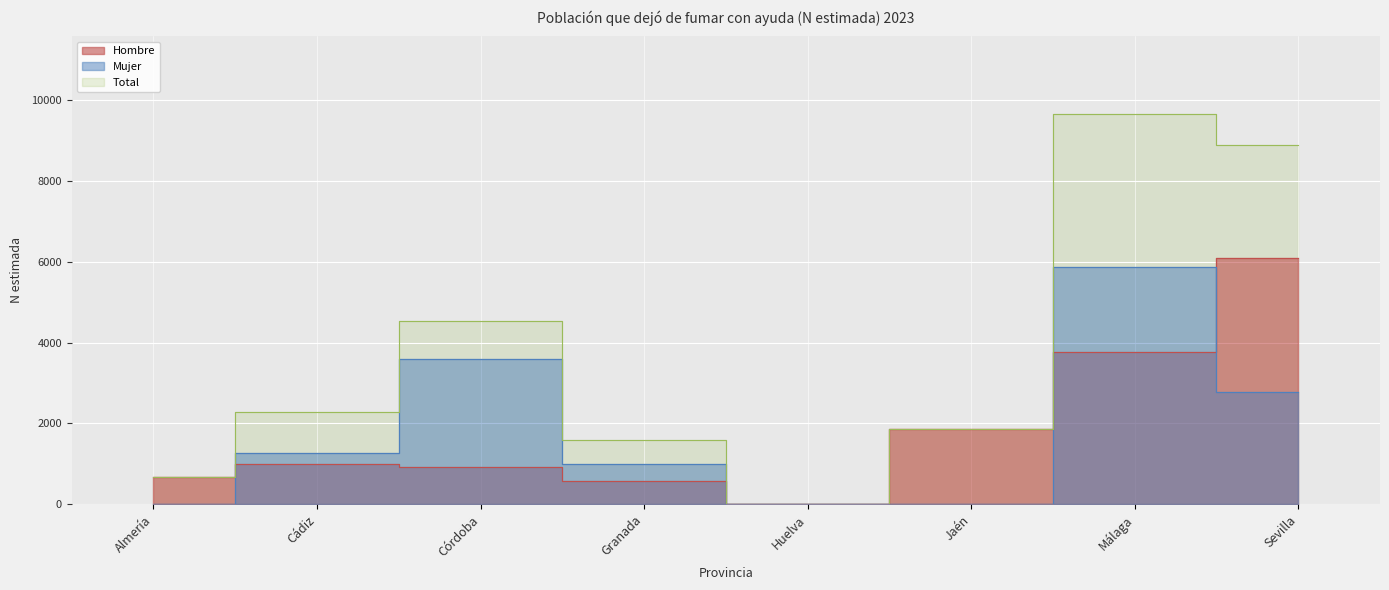

How many lines are shown in the chart?

3